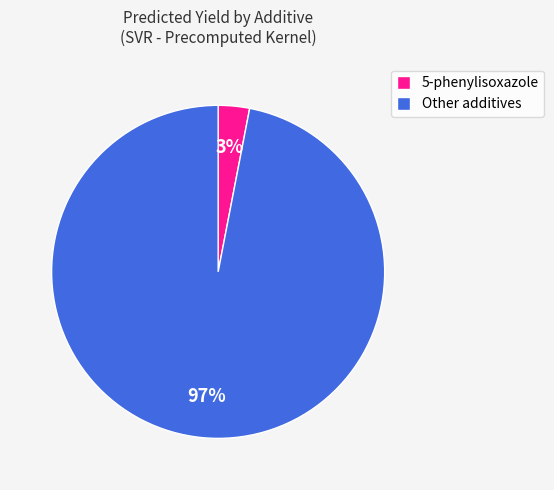

Count the number of slices in the pie.

2